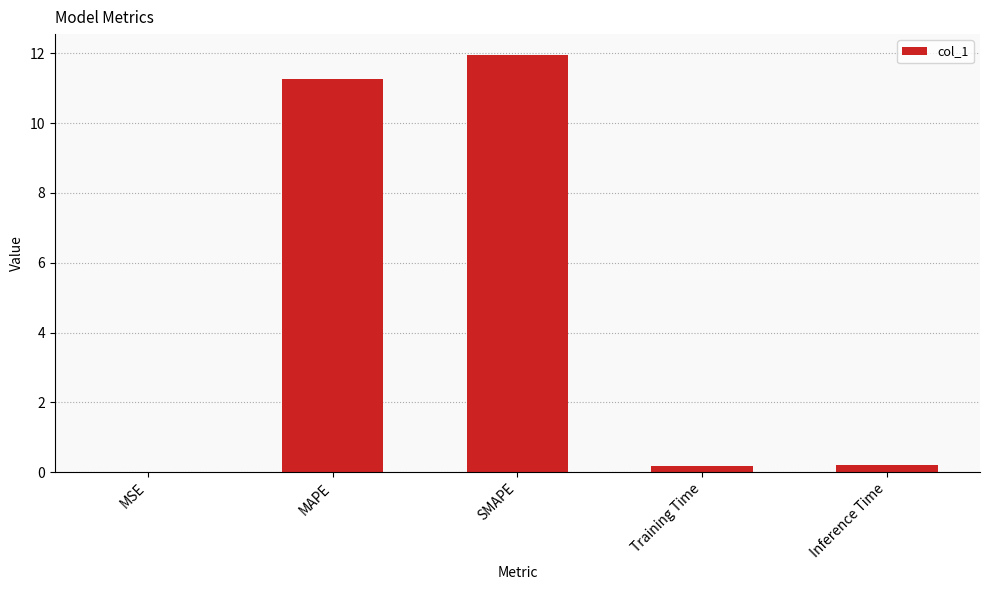

Which has a higher value, MSE or SMAPE?

SMAPE